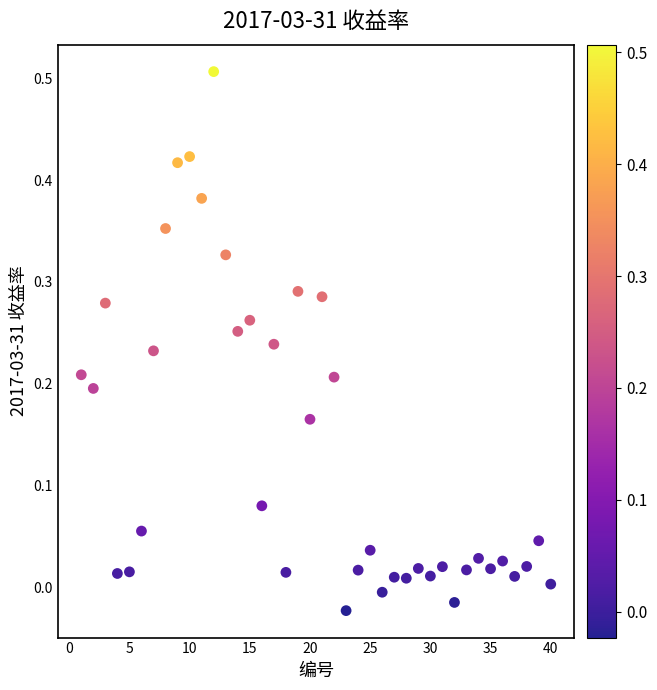

What is the range of X values (max minus min)?

39.0